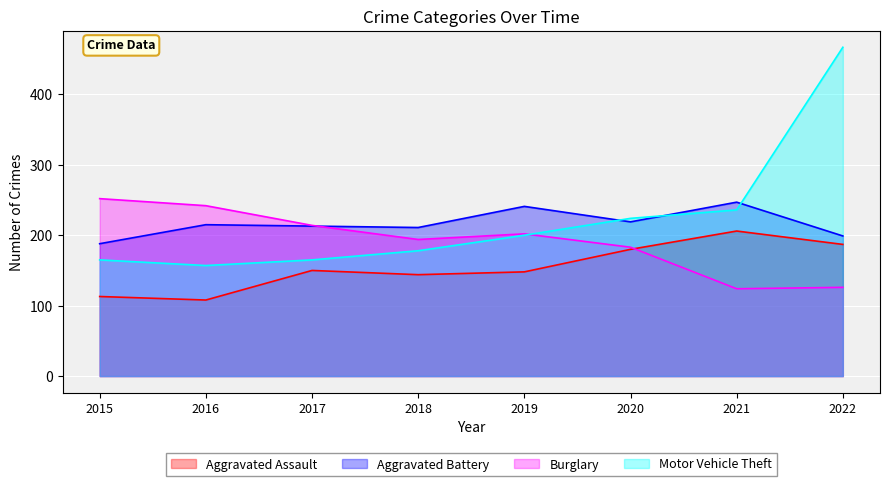

What is the maximum value for Motor Vehicle Theft?

467